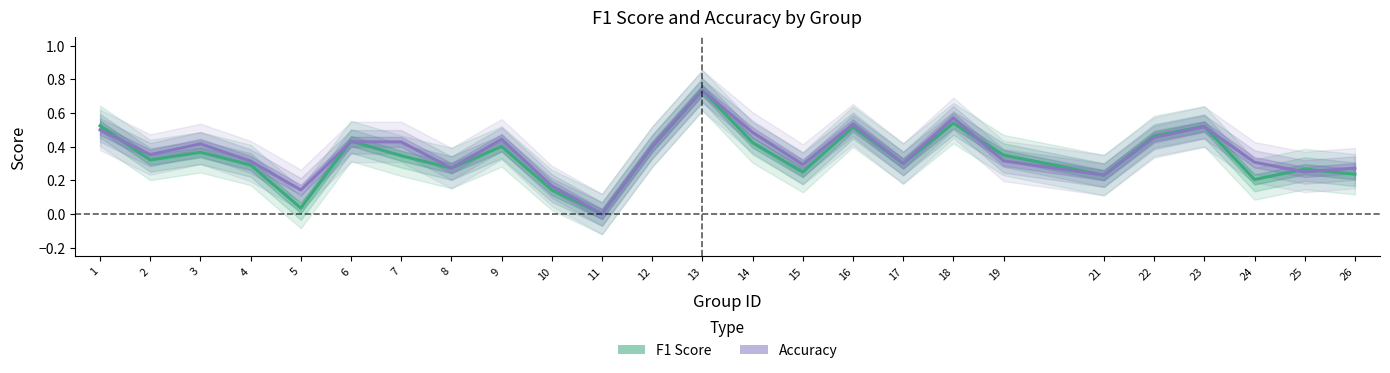

At which label does Accuracy reach its minimum?

11